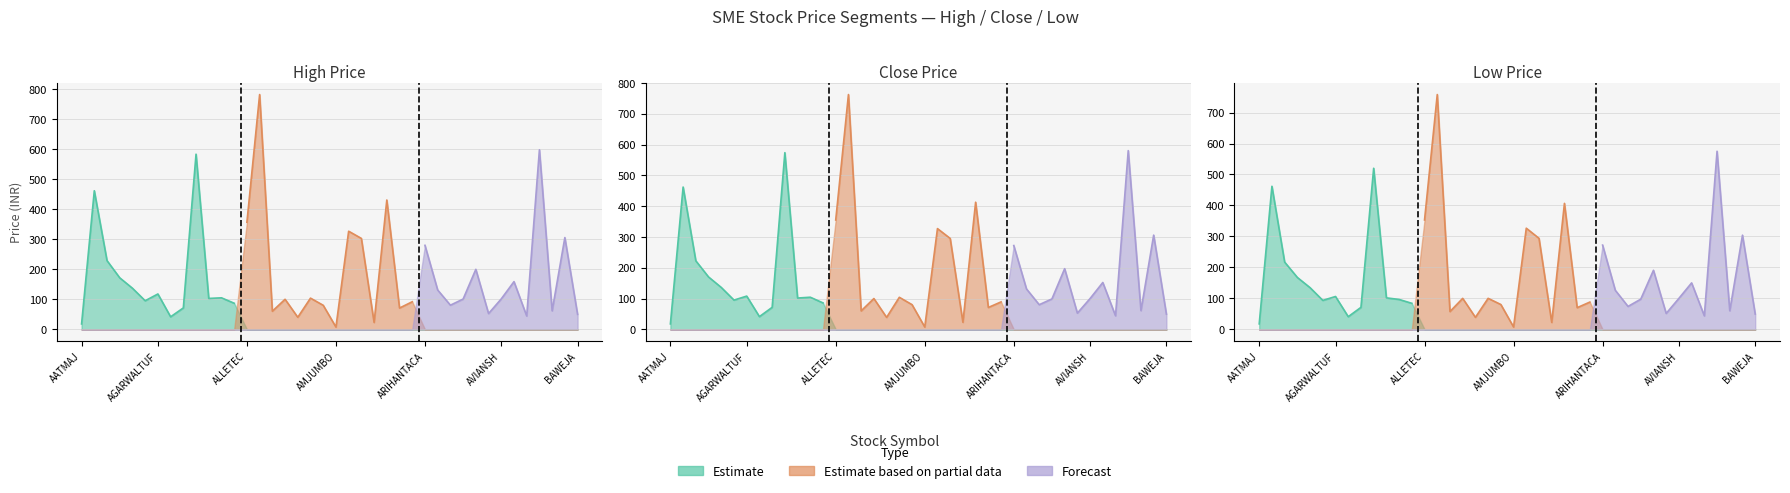

What is the sum of the LOW_PRICE values at BABAFP and ALPEXSOLAR?

801.6